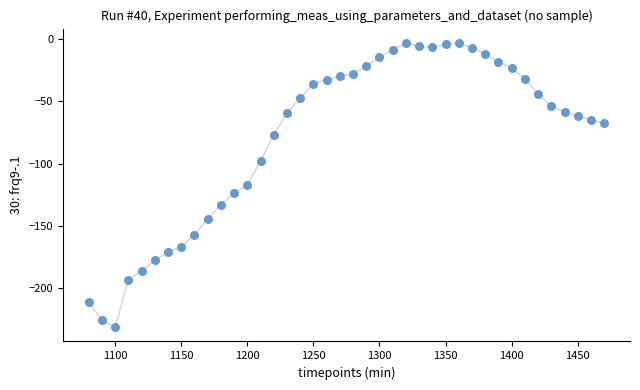

How many data points are displayed?

40